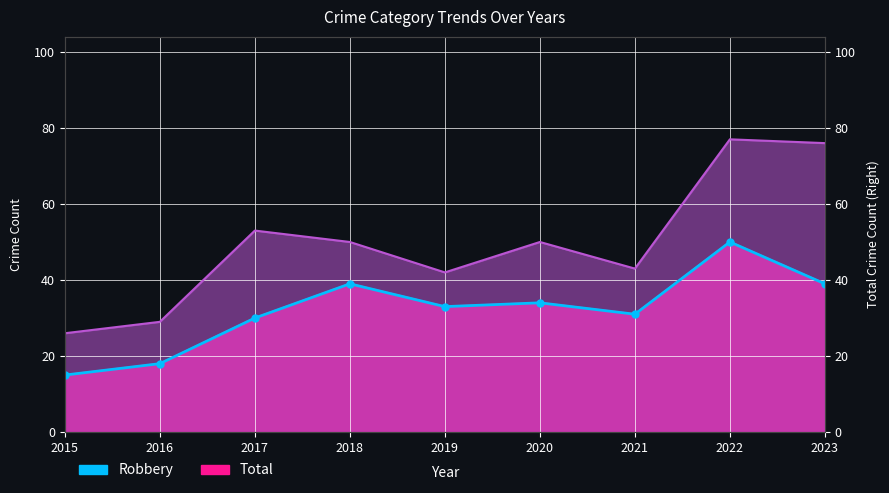

Where is the data nearest to the value 32?

2019